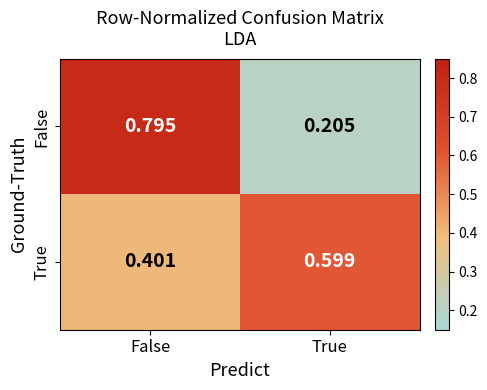

Which series changed the most between False and True?

False